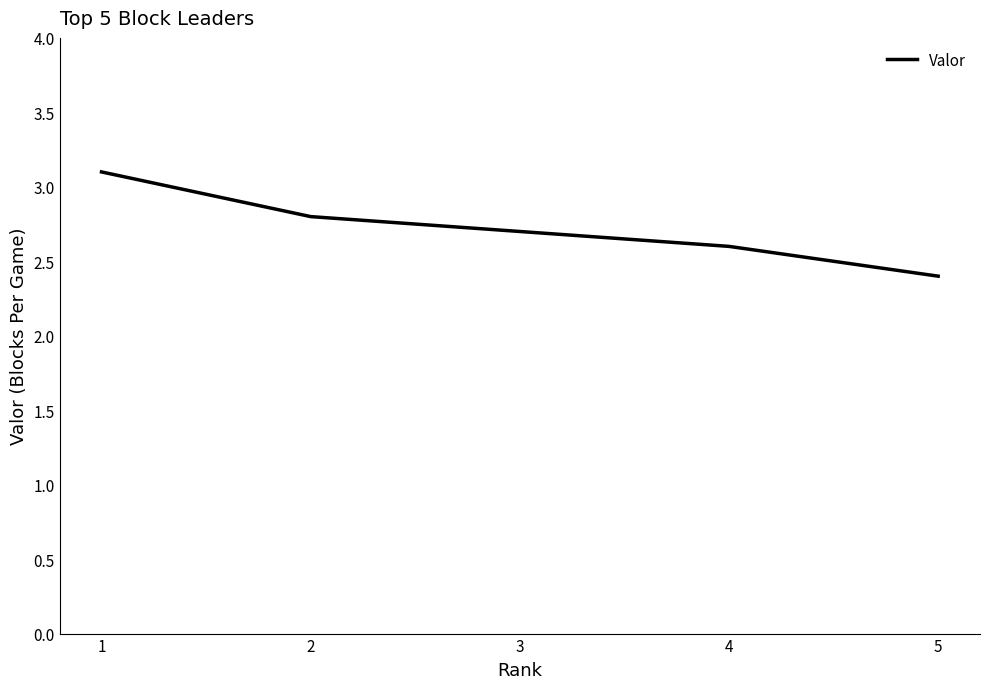

At which label is the value closest to 2?

5